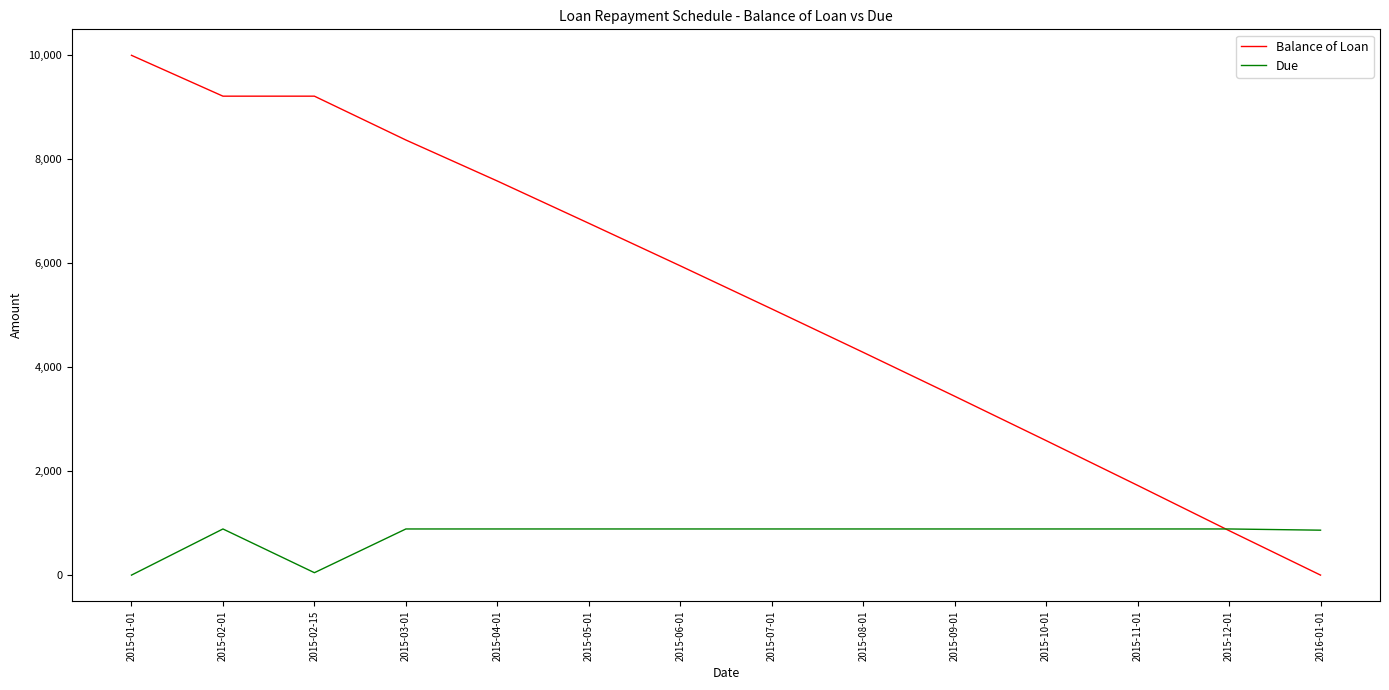

Rank the series by their maximum value, from highest to lowest.

Balance of Loan, Due